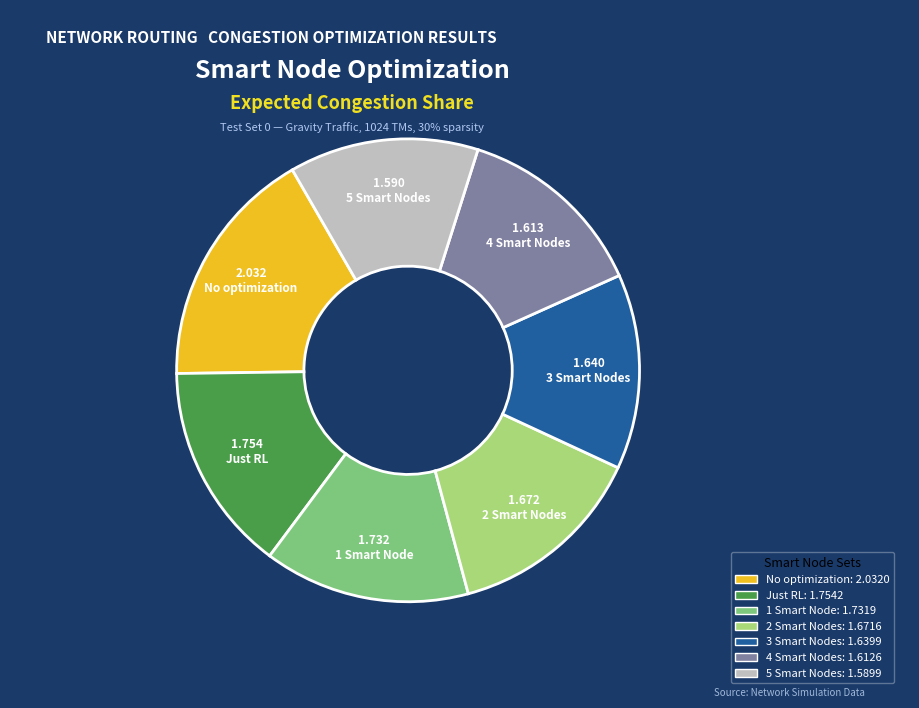

Do 4 Smart Nodes and 5 Smart Nodes together represent more than half of the pie?

No